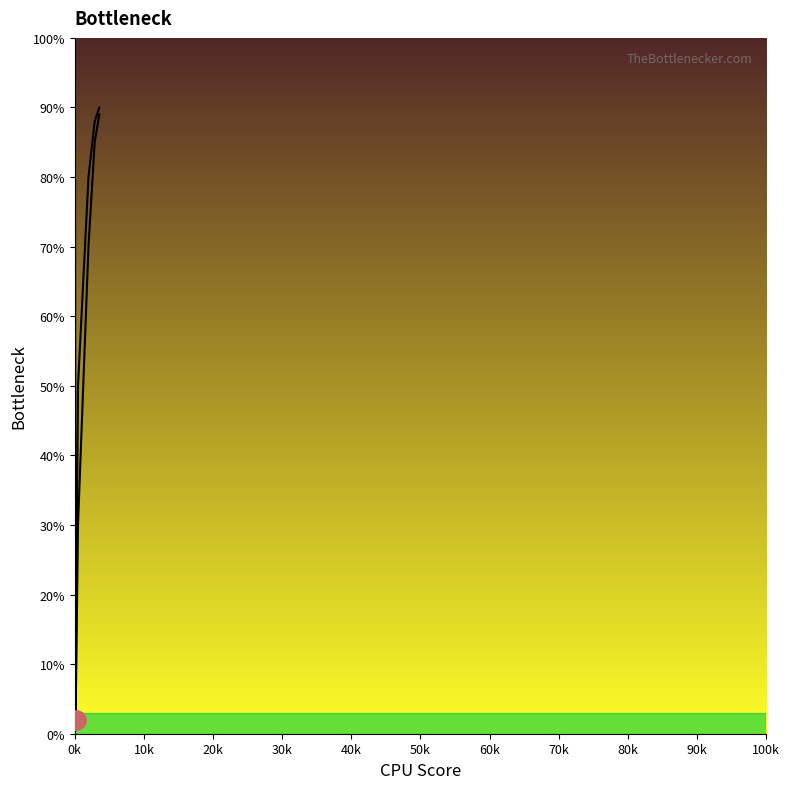

True or false: CPU Bottleneck and GPU Bottleneck intersect in this chart.

False